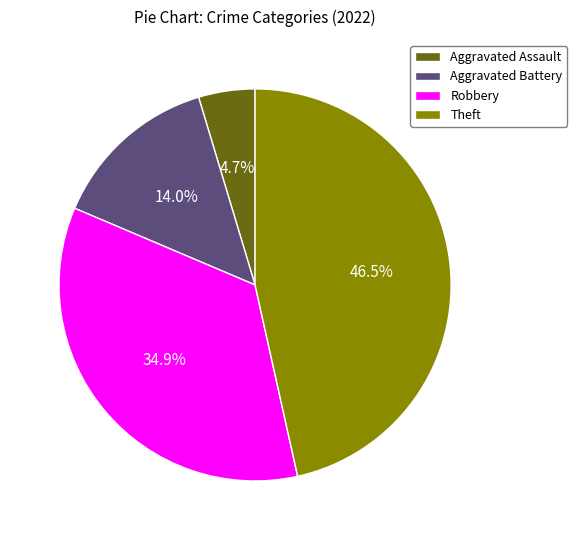

To the nearest percent, what is the combined percentage of Aggravated Assault and Theft?

51%